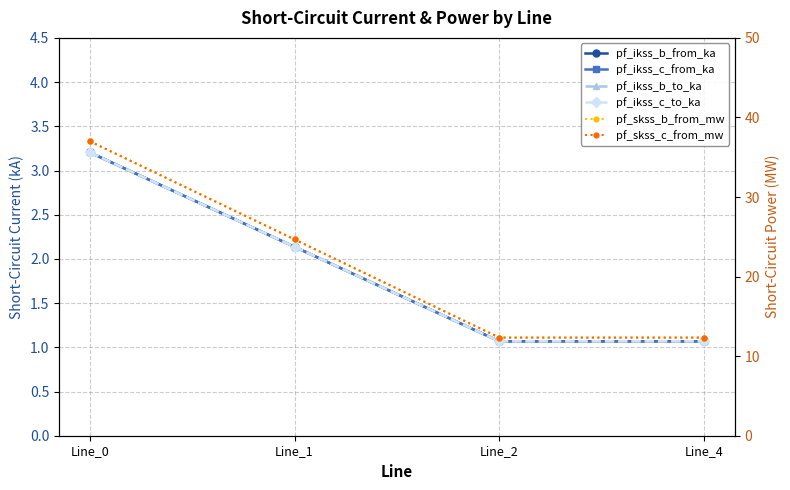

Which label corresponds to the largest value in the chart?

Line_0